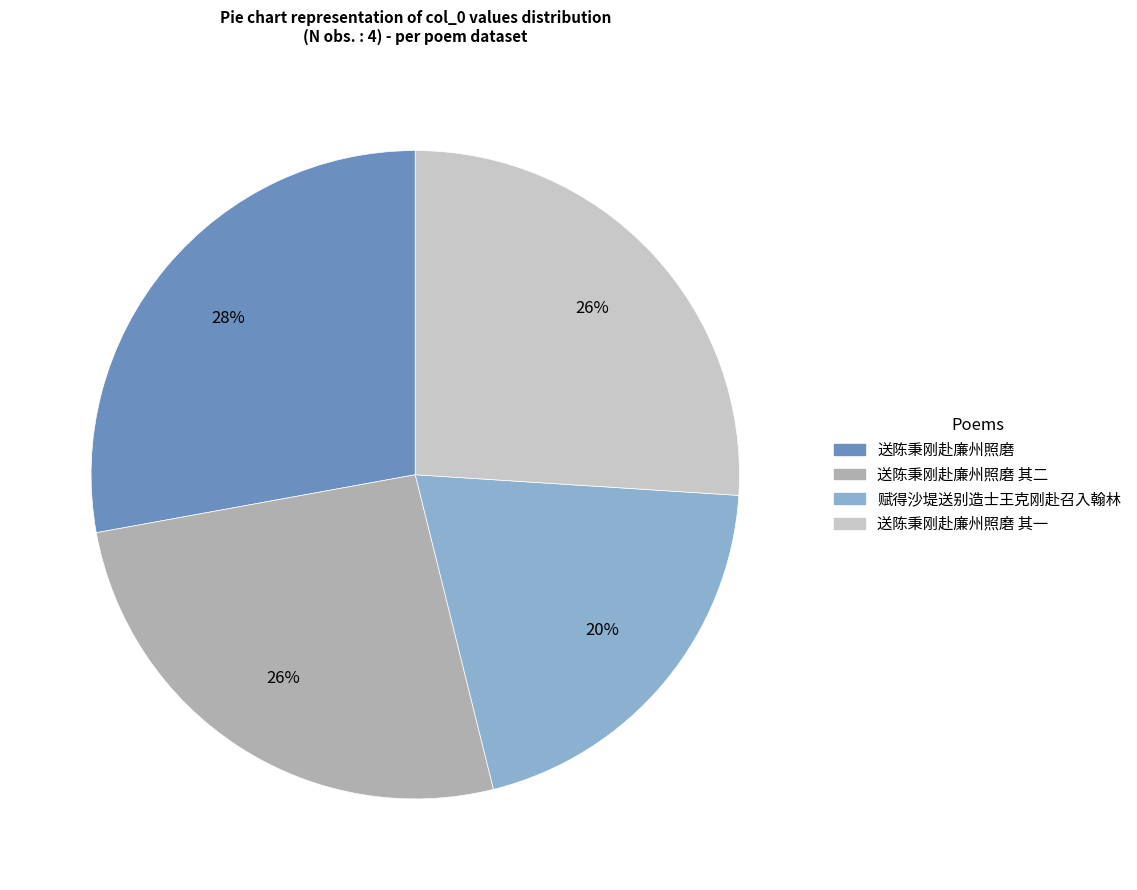

To the nearest percent, what is the difference between the largest and smallest slice percentages?

8%